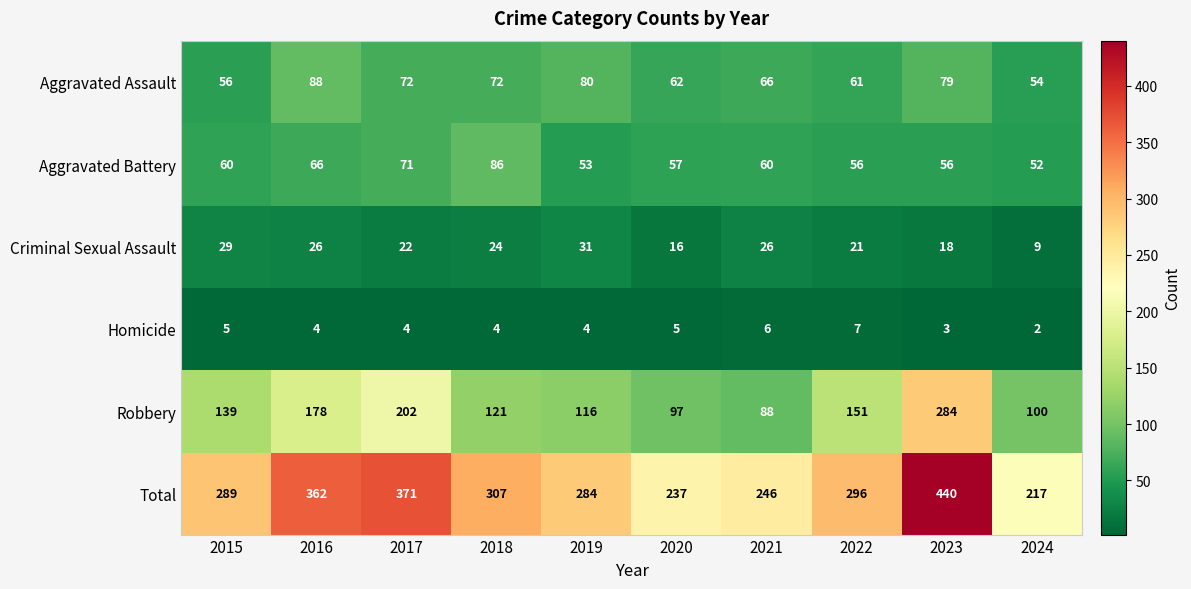

Rank the series by their maximum value, from highest to lowest.

Total, Robbery, Aggravated Assault, Aggravated Battery, Criminal Sexual Assault, Homicide